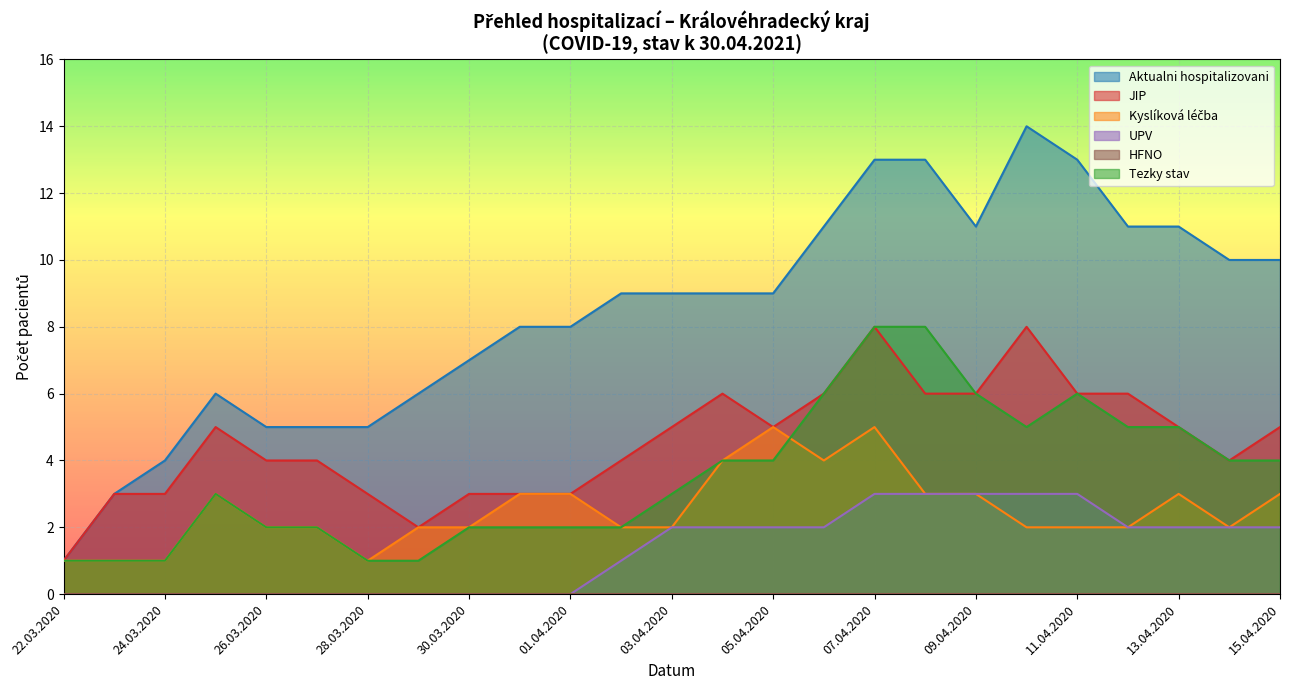

Where is Aktualni hospitalizovani nearest to the value 9?

05.04.2020